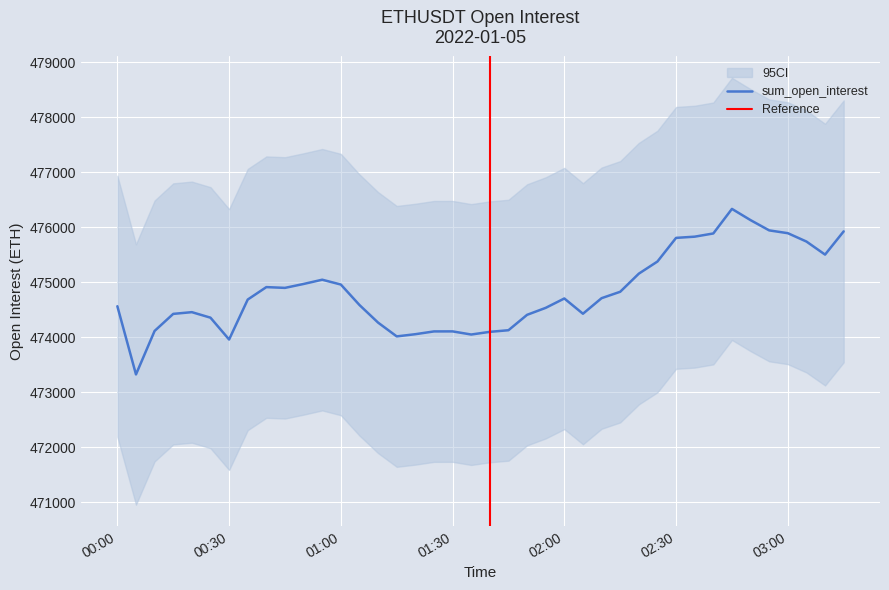

Which category has the lowest value across all series?

2022-01-05 00:05:00